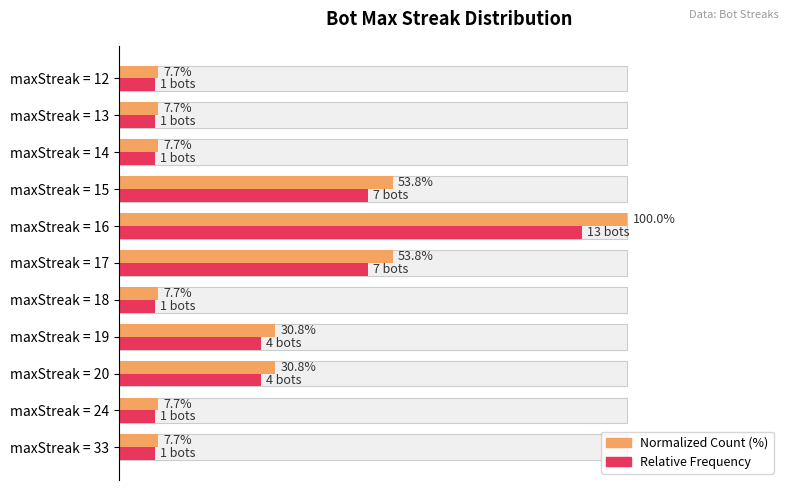

Which series has the largest range (max minus min)?

Bot Count (normalized)